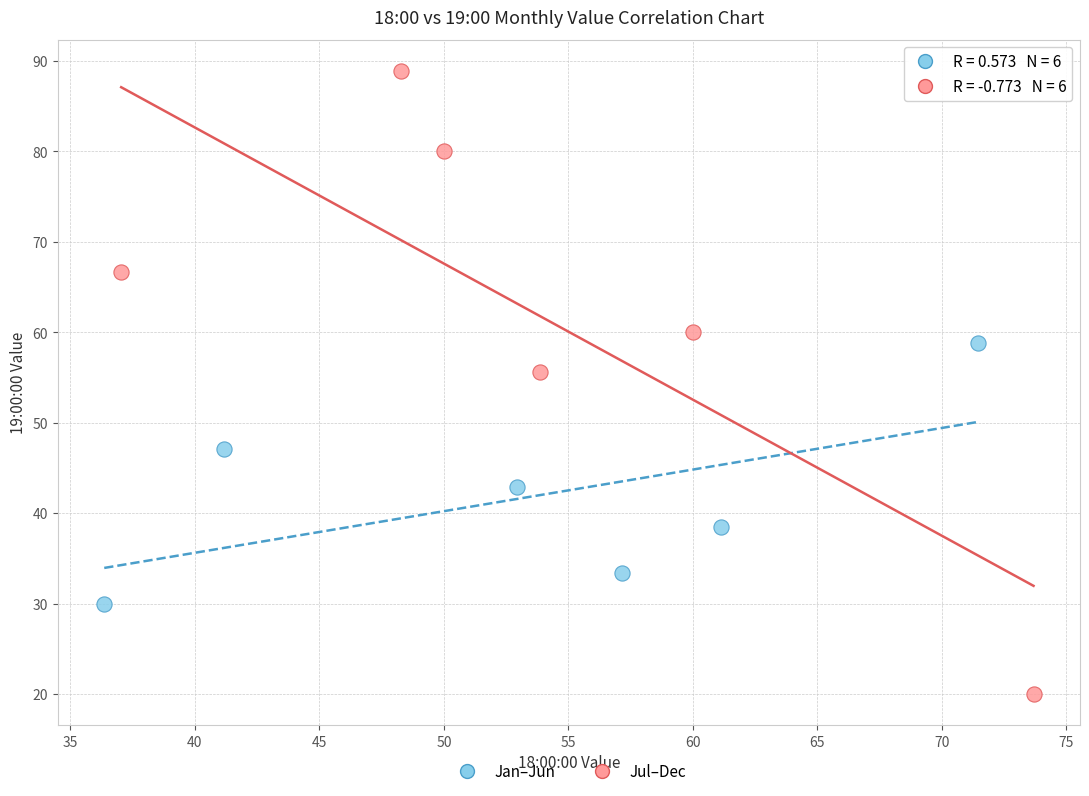

Which series reaches the minimum Y coordinate?

Jul–Dec